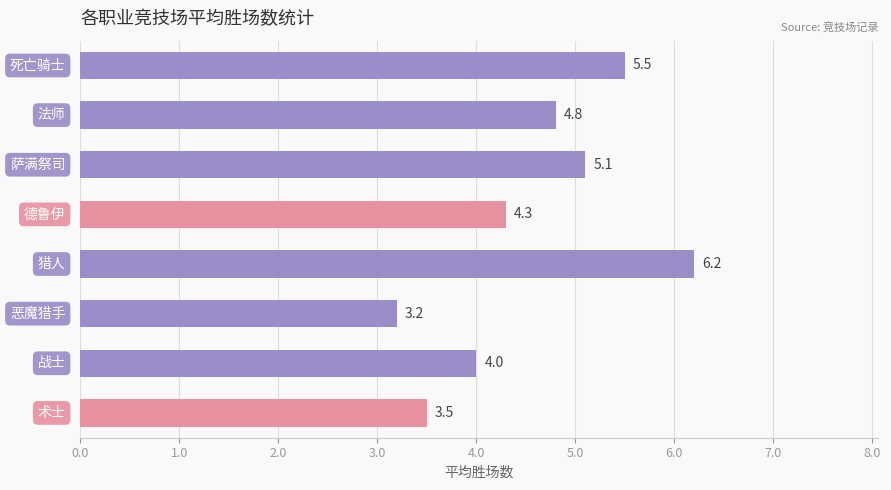

How many values are below 4?

2